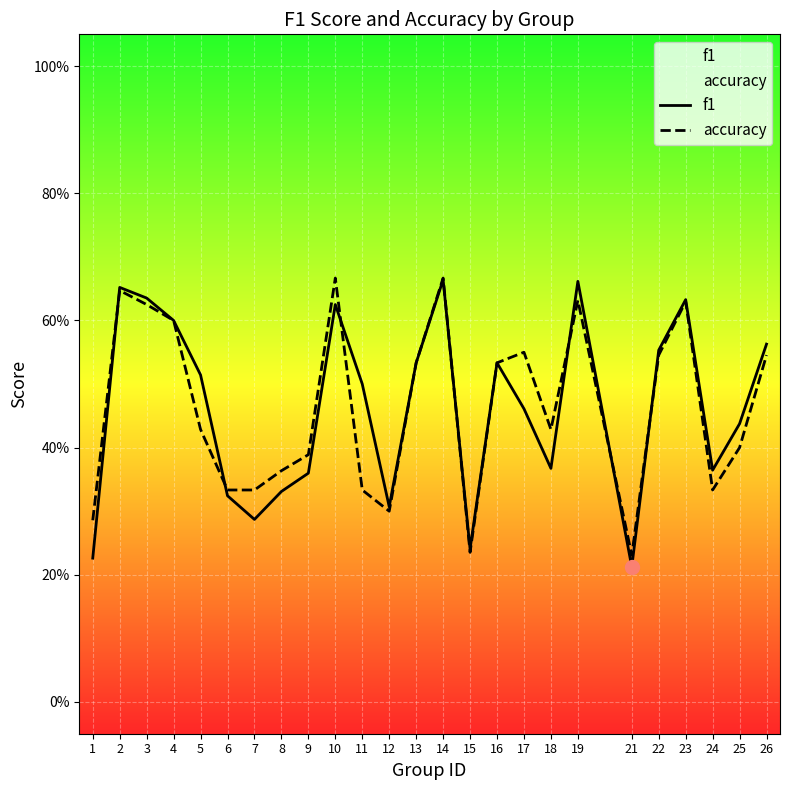

What are all the series names shown in the legend?

f1, accuracy